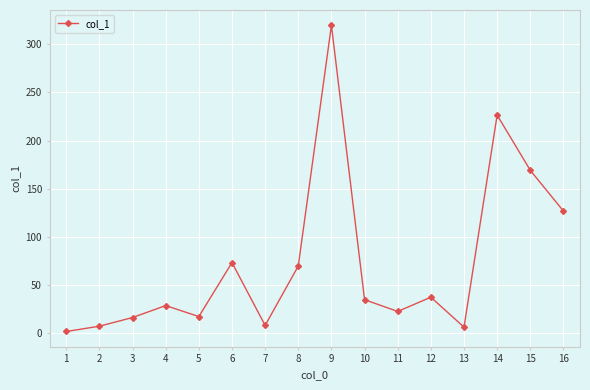

How many lines are shown in the chart?

1